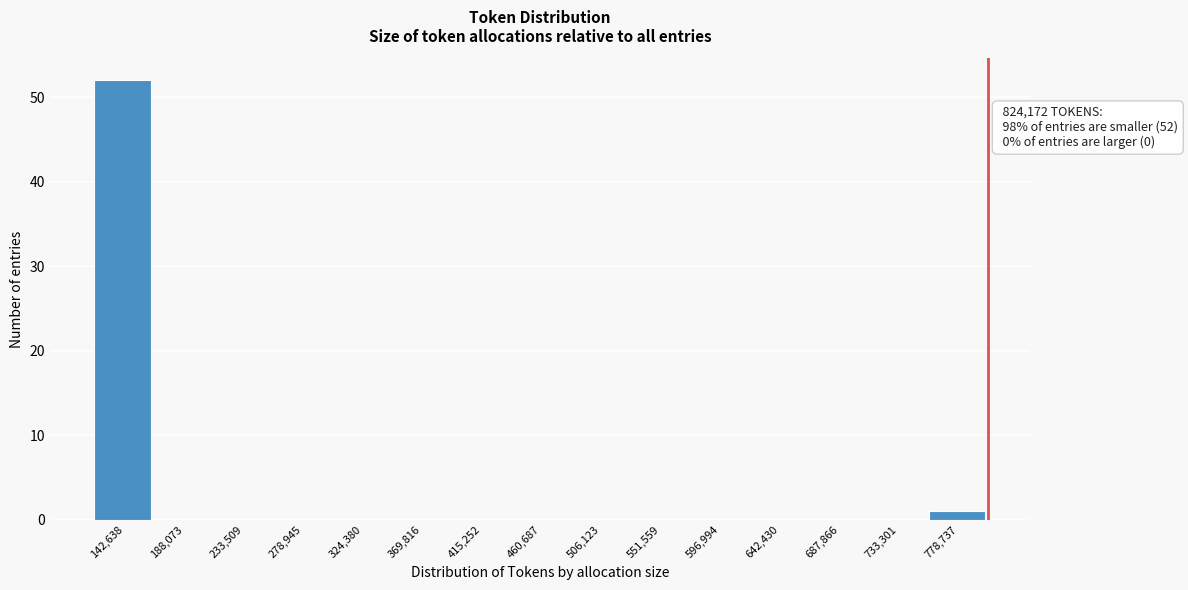

Reading left to right, what are all the values shown in this chart?

142,638=52	188,073=0	233,509=0	278,945=0	324,380=0	369,816=0	415,252=0	460,687=0	506,123=0	551,559=0	596,994=0	642,430=0	687,866=0	733,301=0	778,737=1